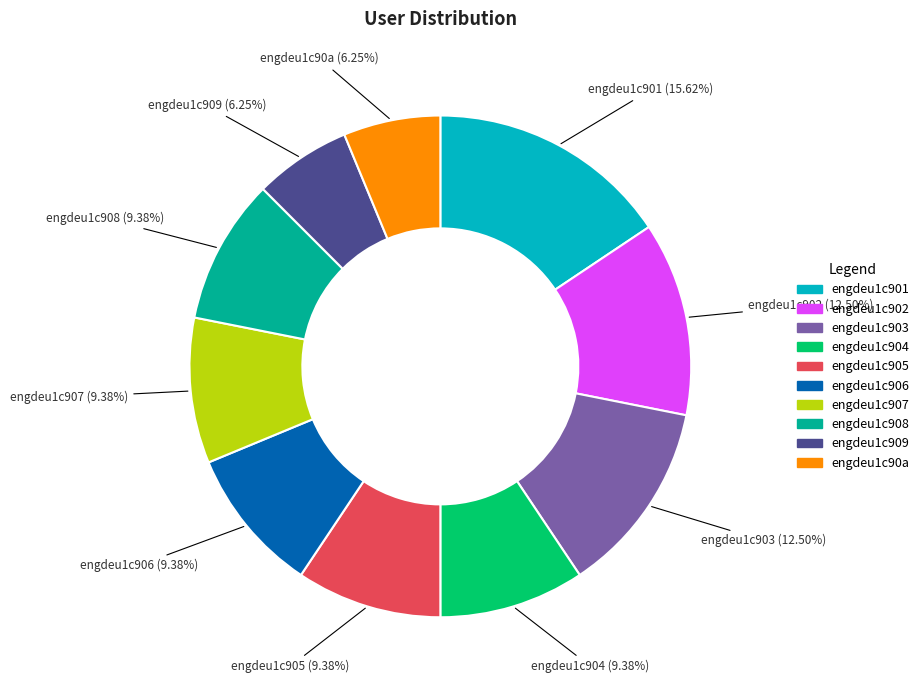

Between engdeu1c902 and engdeu1c907, which is larger?

engdeu1c902